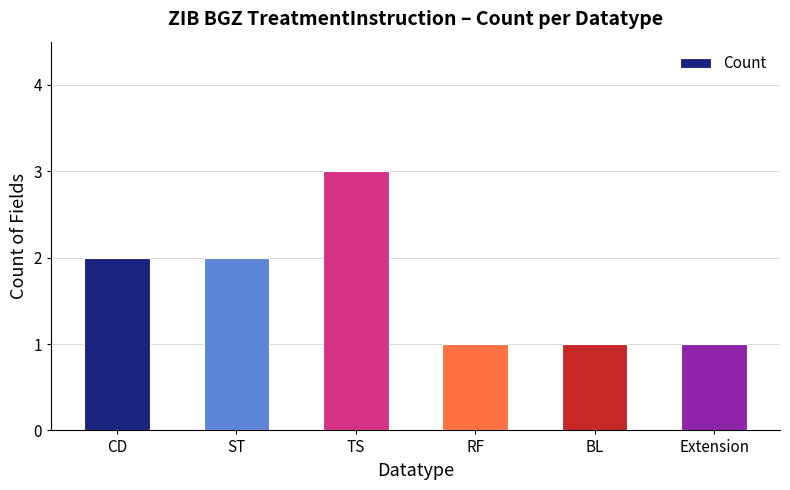

What is the average value?

2